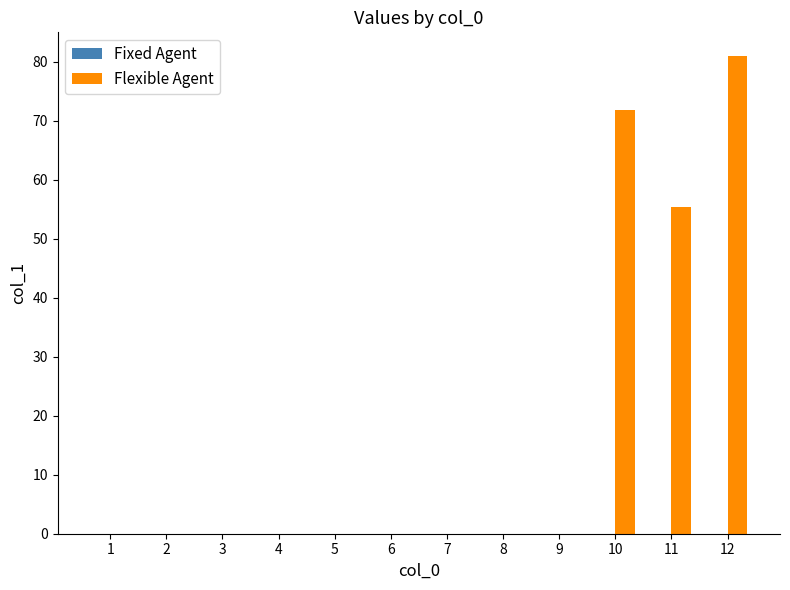

The value at 10 is 71.8. True or false?

True